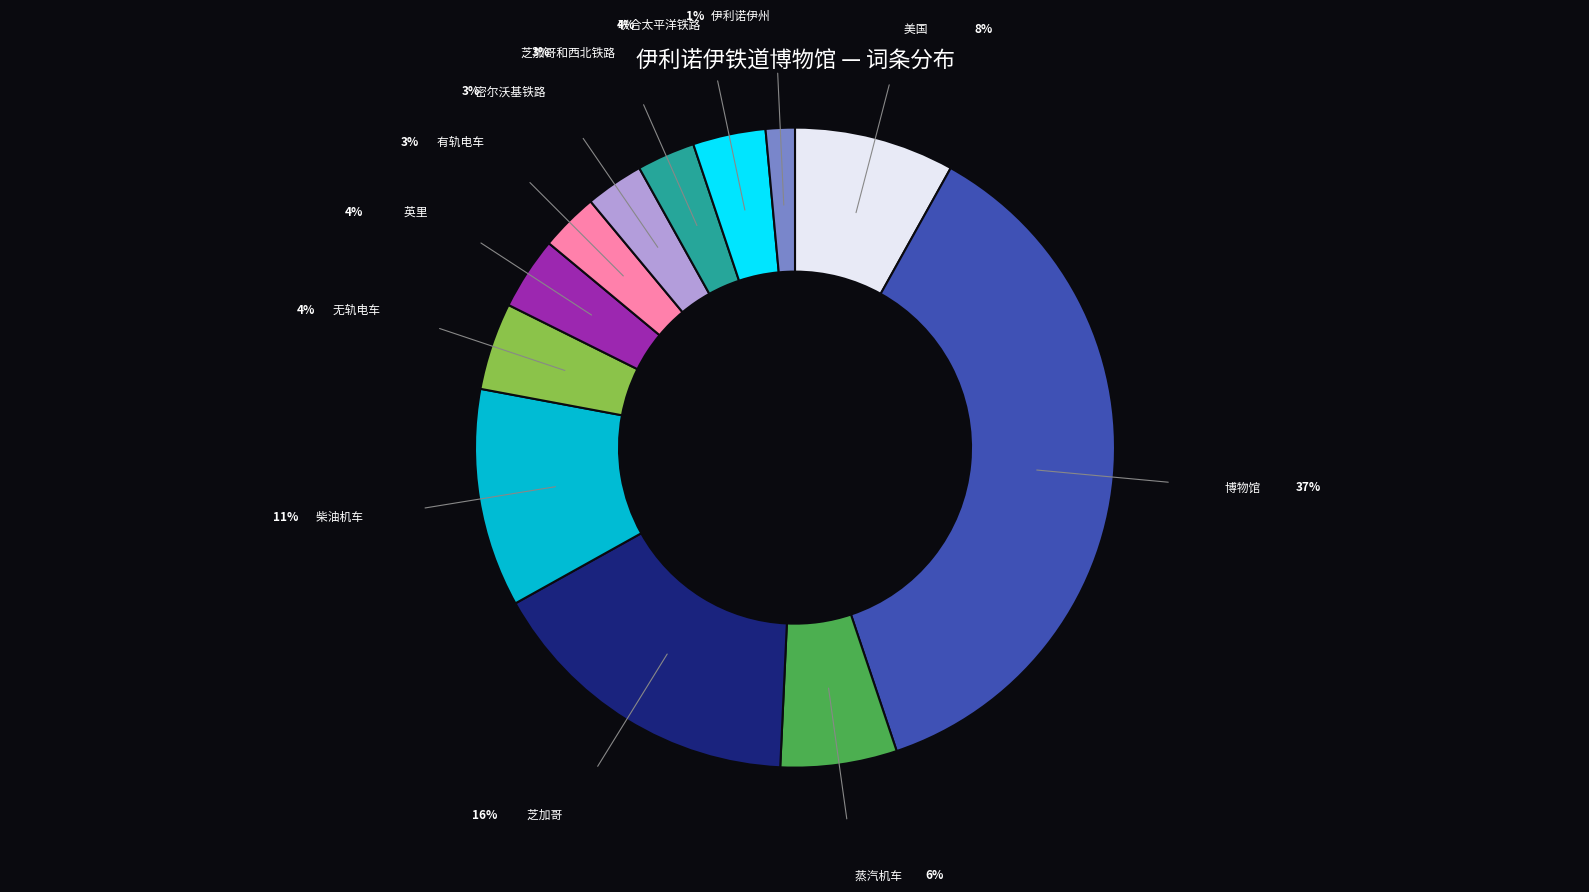

Is there a majority slice in this chart?

No